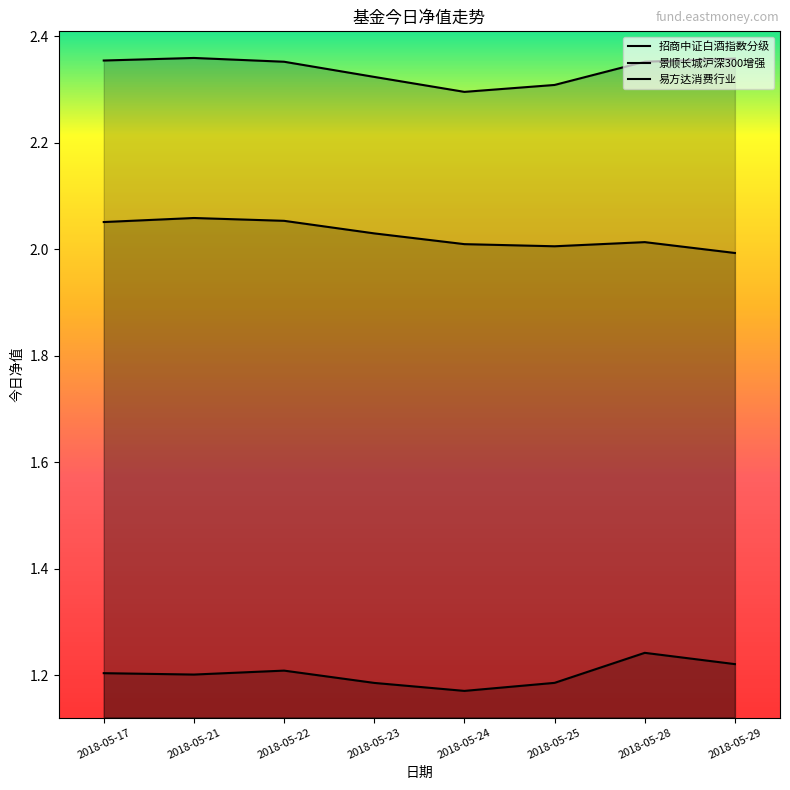

How many categories are shown in the chart?

8